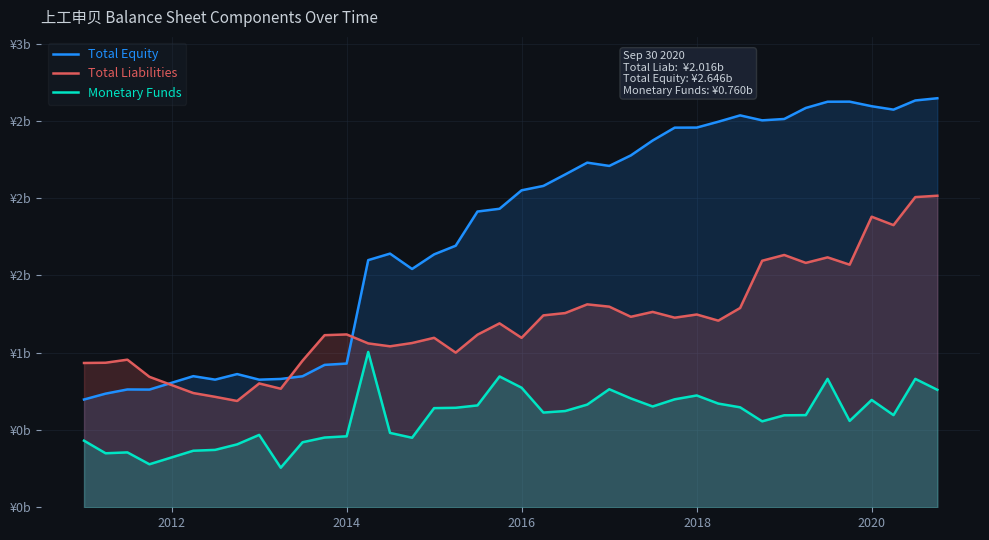

What are all the series names shown in the legend?

Total Equity, Total Liabilities, Monetary Funds